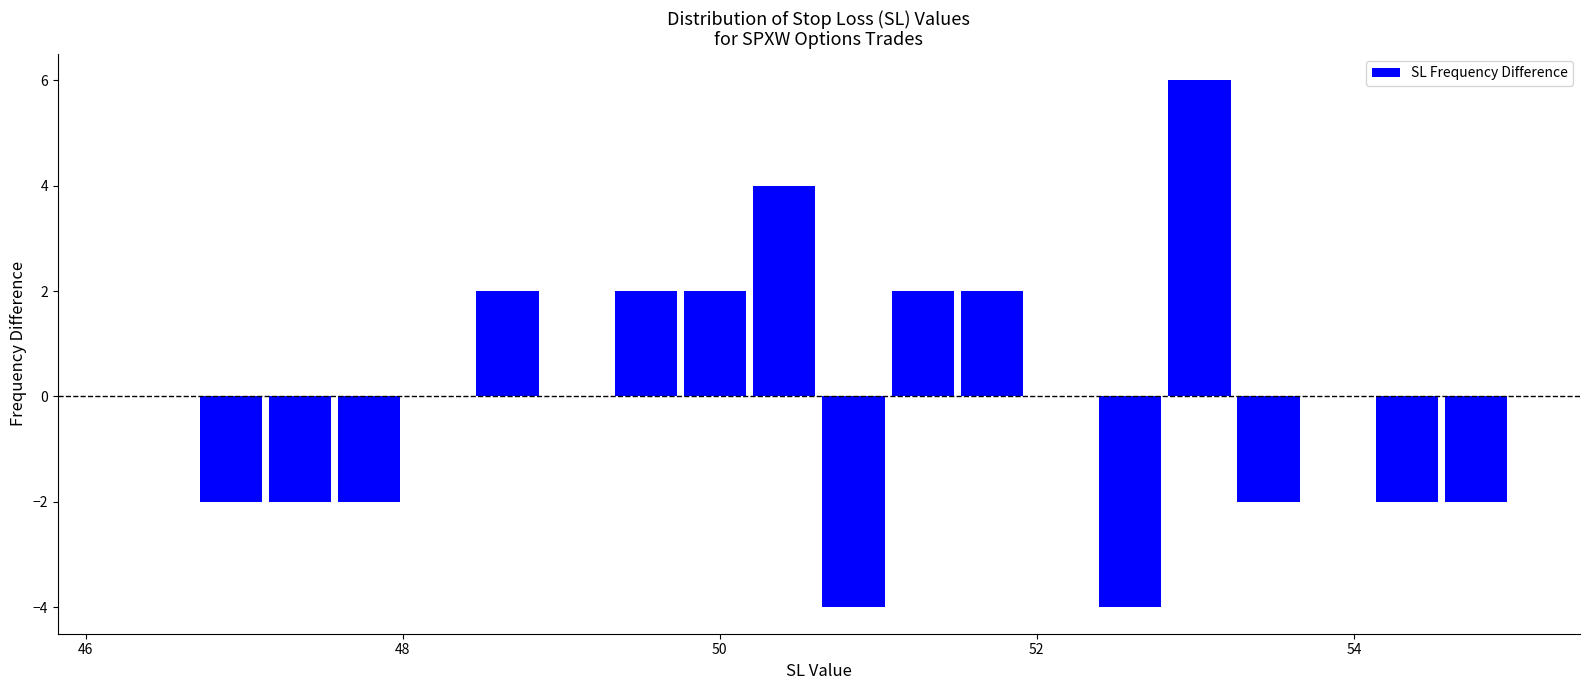

Around what value on the x-axis is the tallest bar? Give the approximate position of its centre, as read against the axis.

53.0